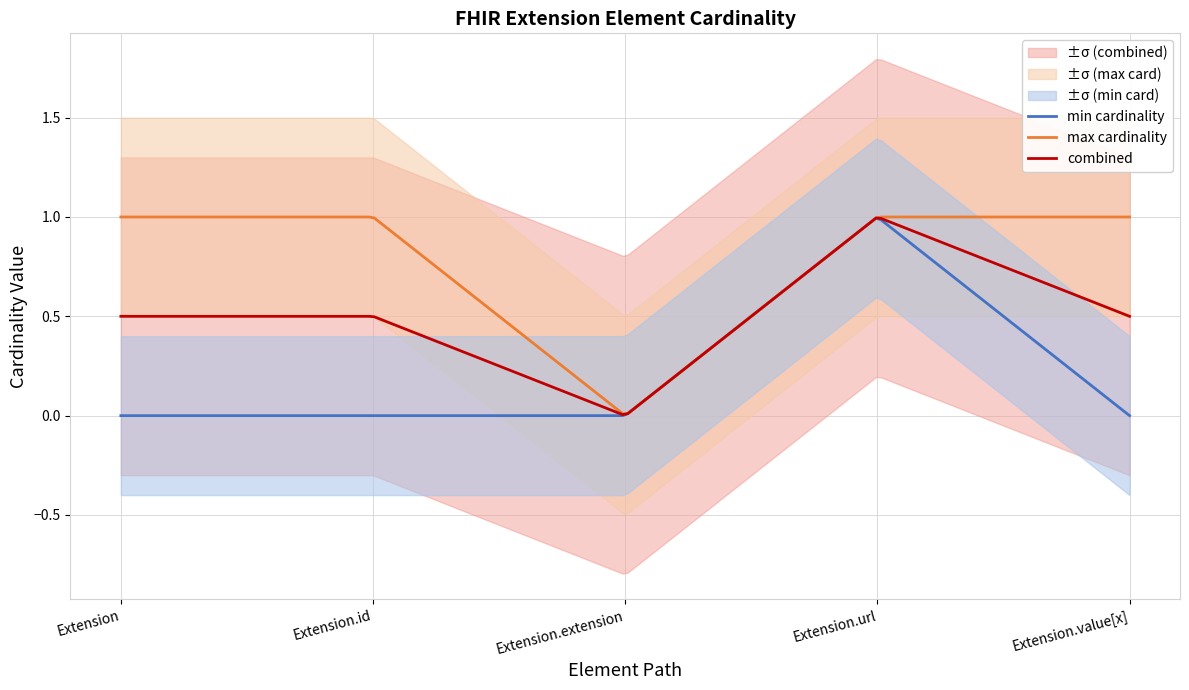

What is the label of the 1st point from the left?

Extension